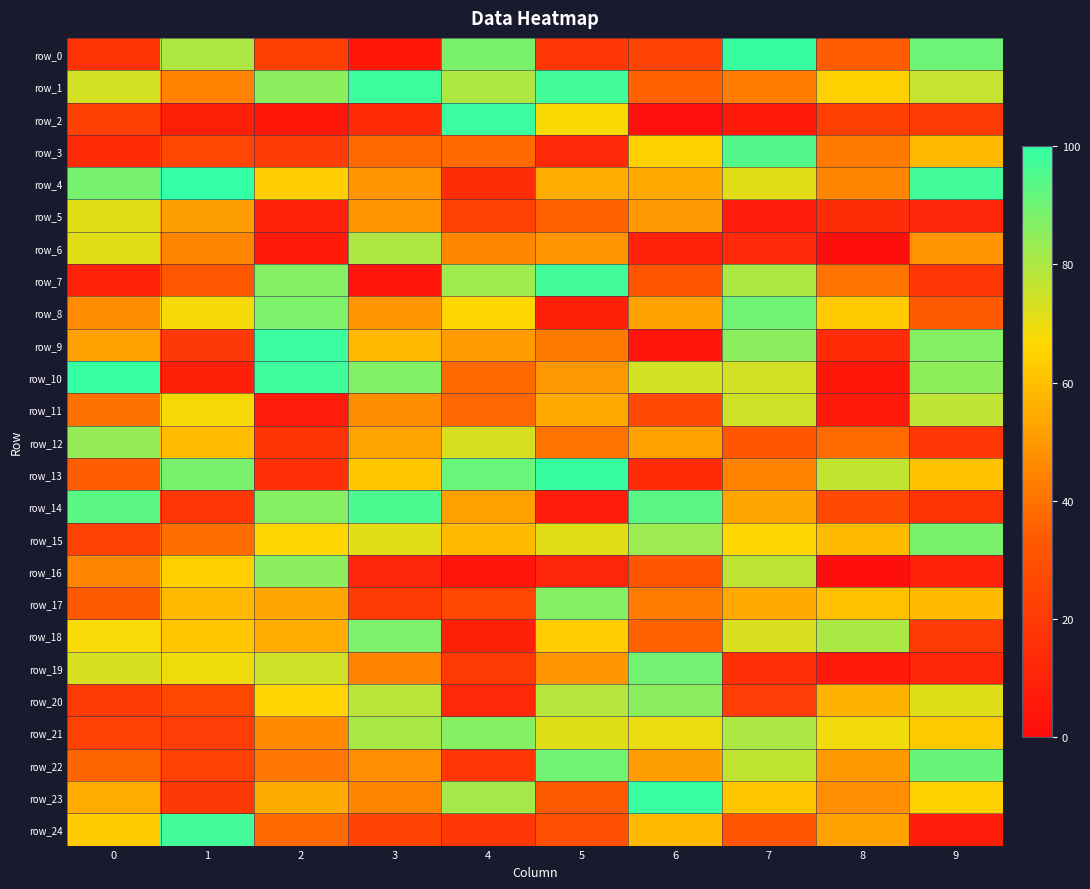

The value of row_24 at 6 is 58.5. True or false?

True